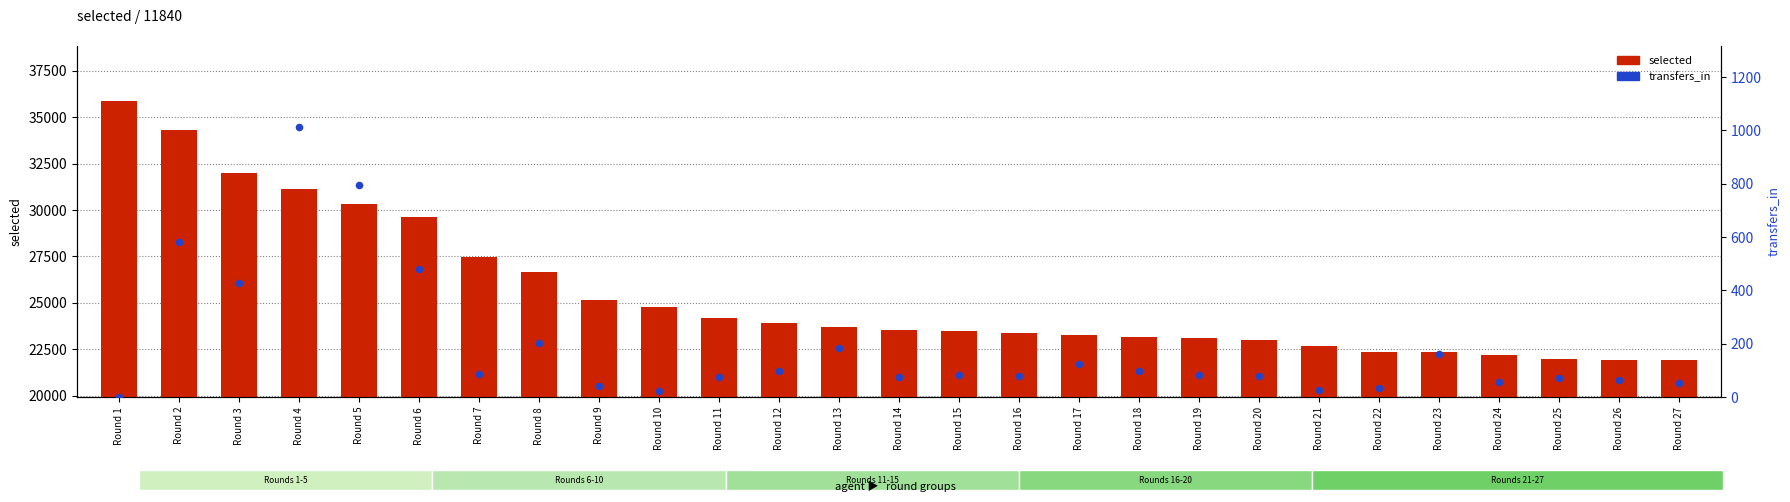

Which series contains the lowest Y value?

transfers_in